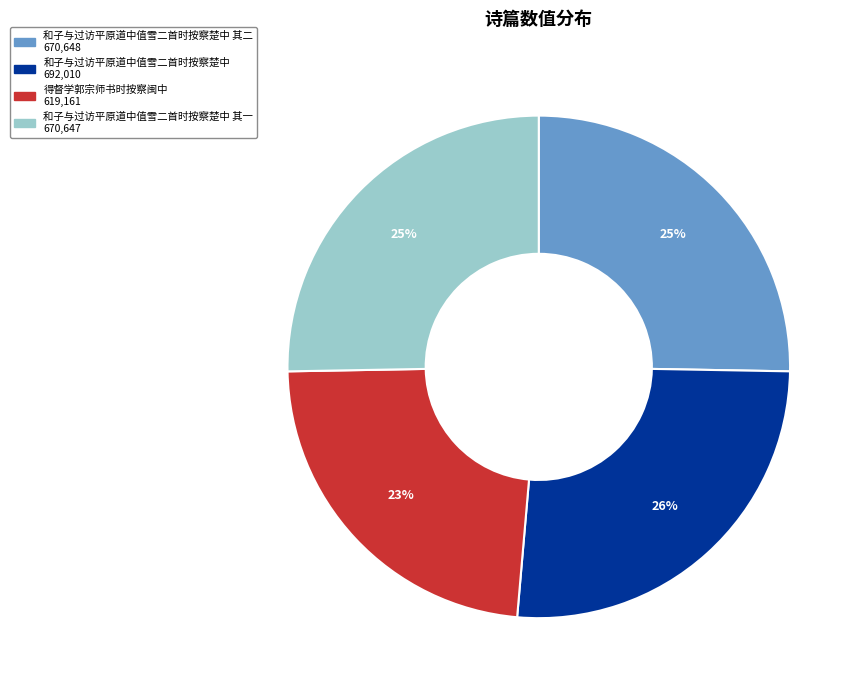

Is there a majority slice in this chart?

No